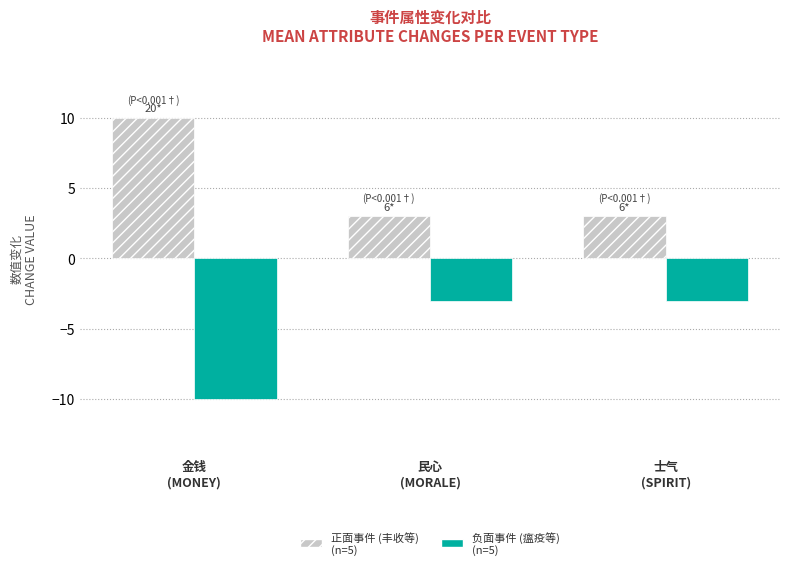

What is the smallest value displayed?

-10